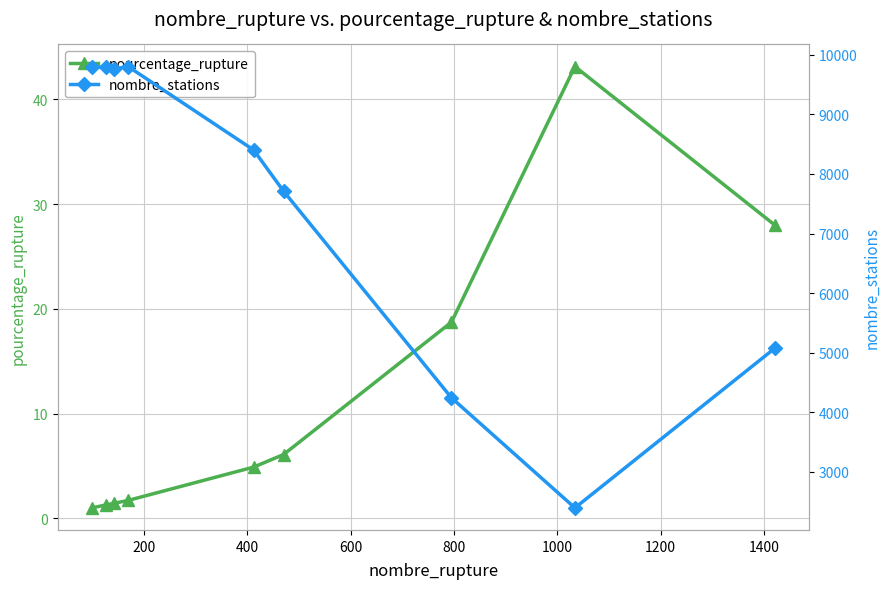

What is the lowest value of the pourcentage_rupture series?

1.0